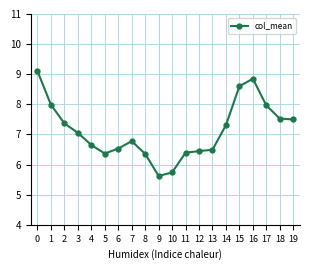

Approximately how many times larger is the value at 9 compared to 7?

0.8